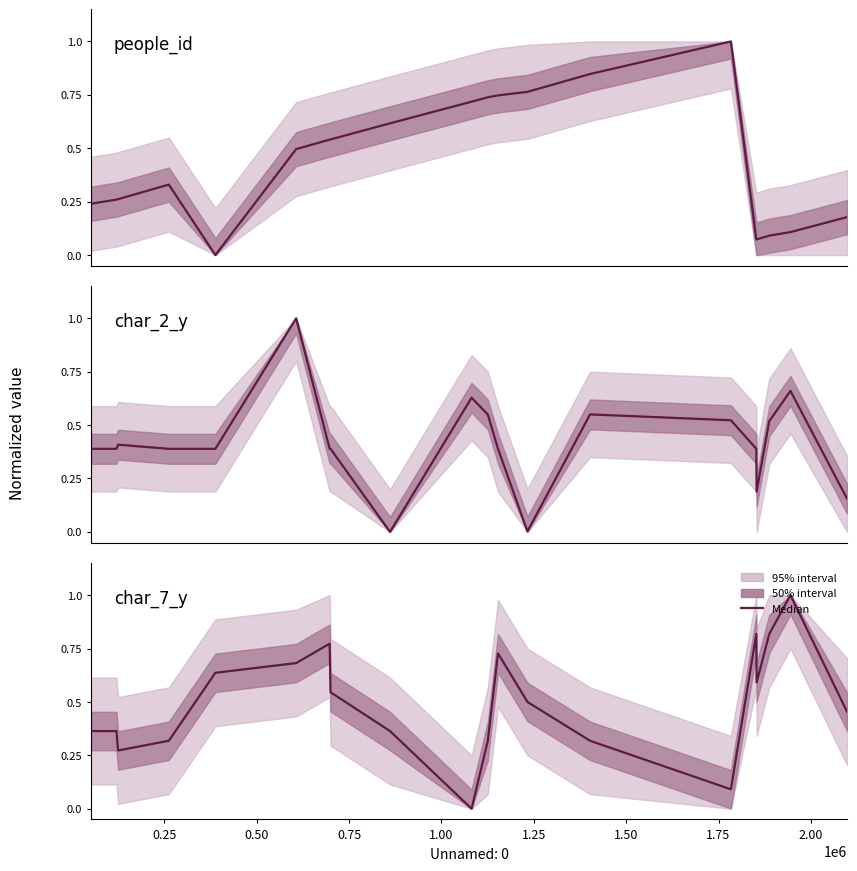

What position from the right is 1.00?

16